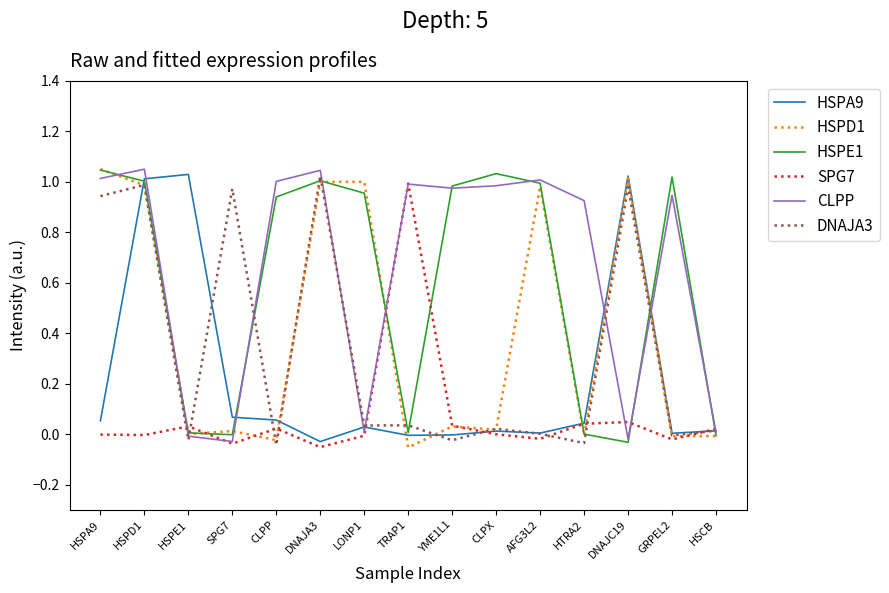

Count the number of data series in this chart.

6